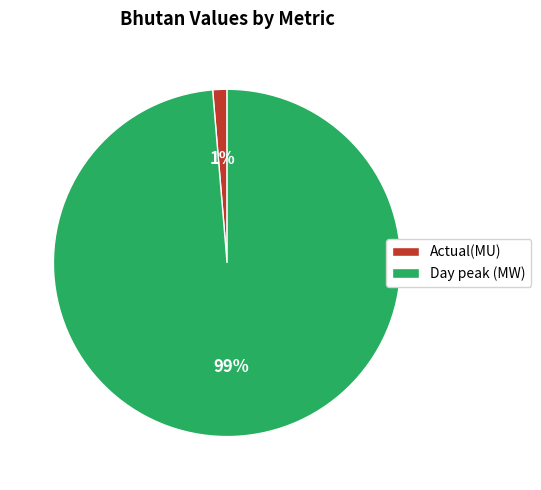

Do Actual(MU) and Day peak (MW) together represent more than half of the pie?

Yes